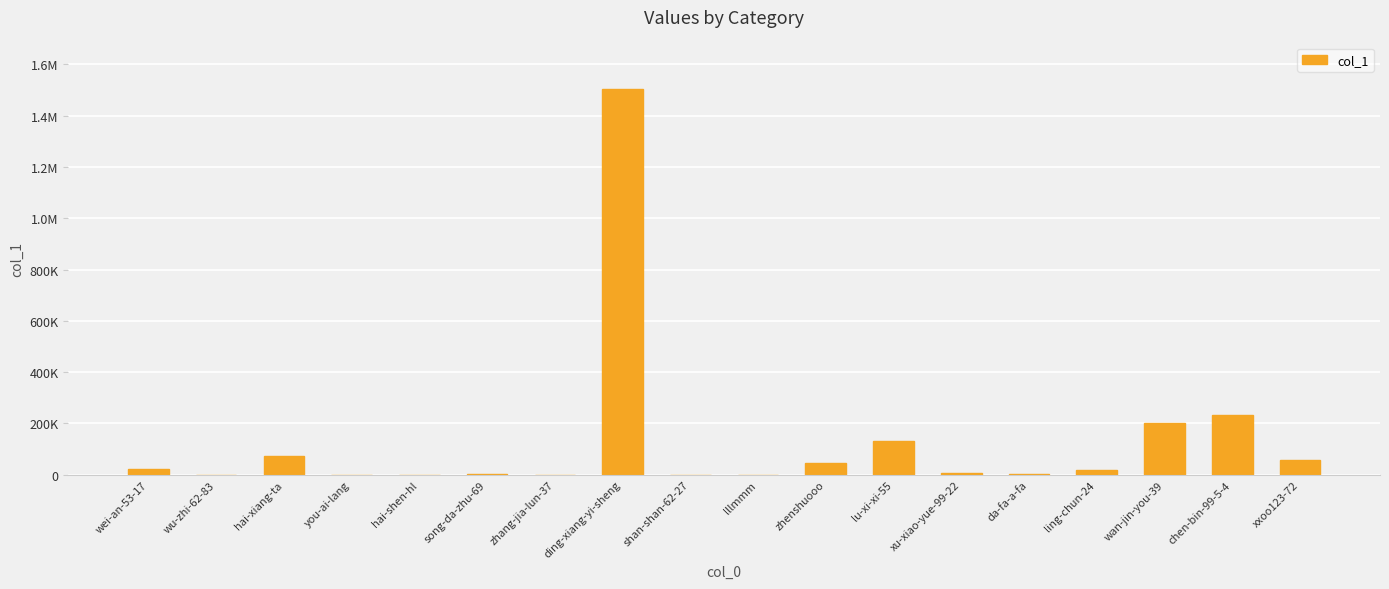

What is the greatest value displayed?

1505127